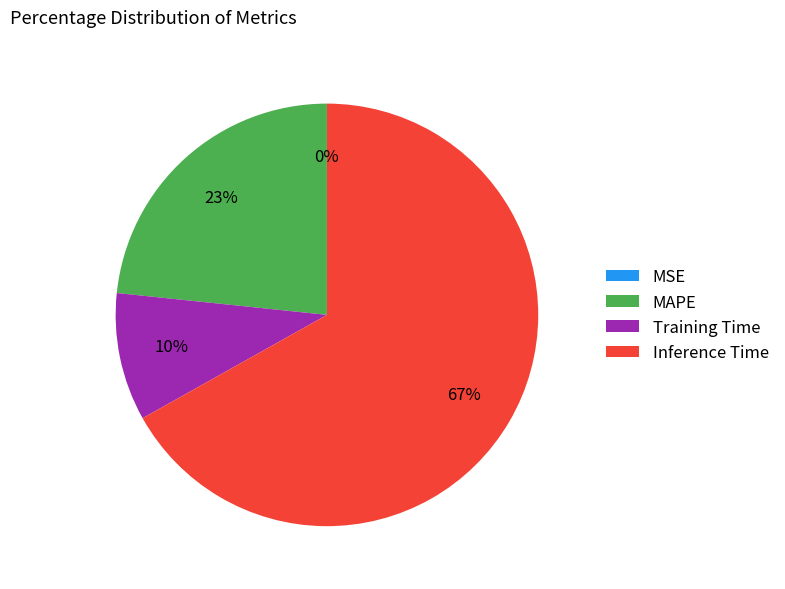

To the nearest percent, what percentage of the pie is MAPE?

23%